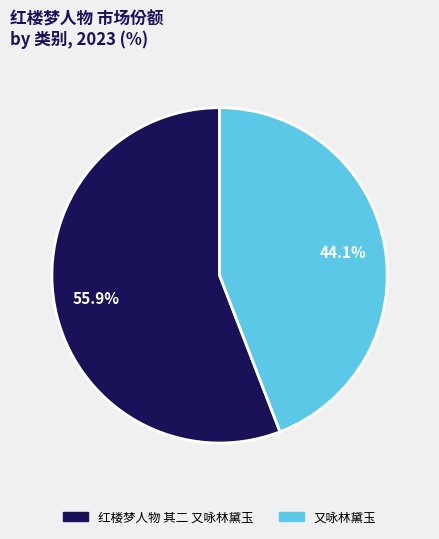

To the nearest percent, what is the difference between the 红楼梦人物 其二 又咏林黛玉 and 又咏林黛玉 slice percentages?

12%